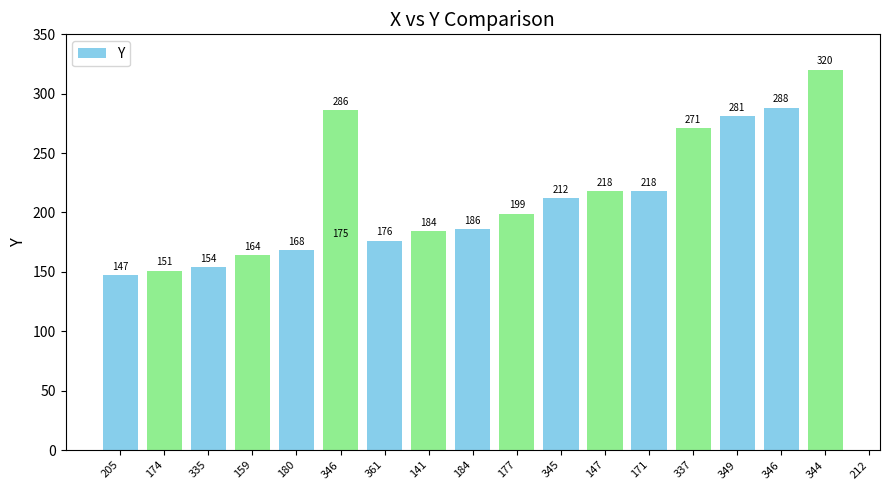

How many series are shown in this chart?

1